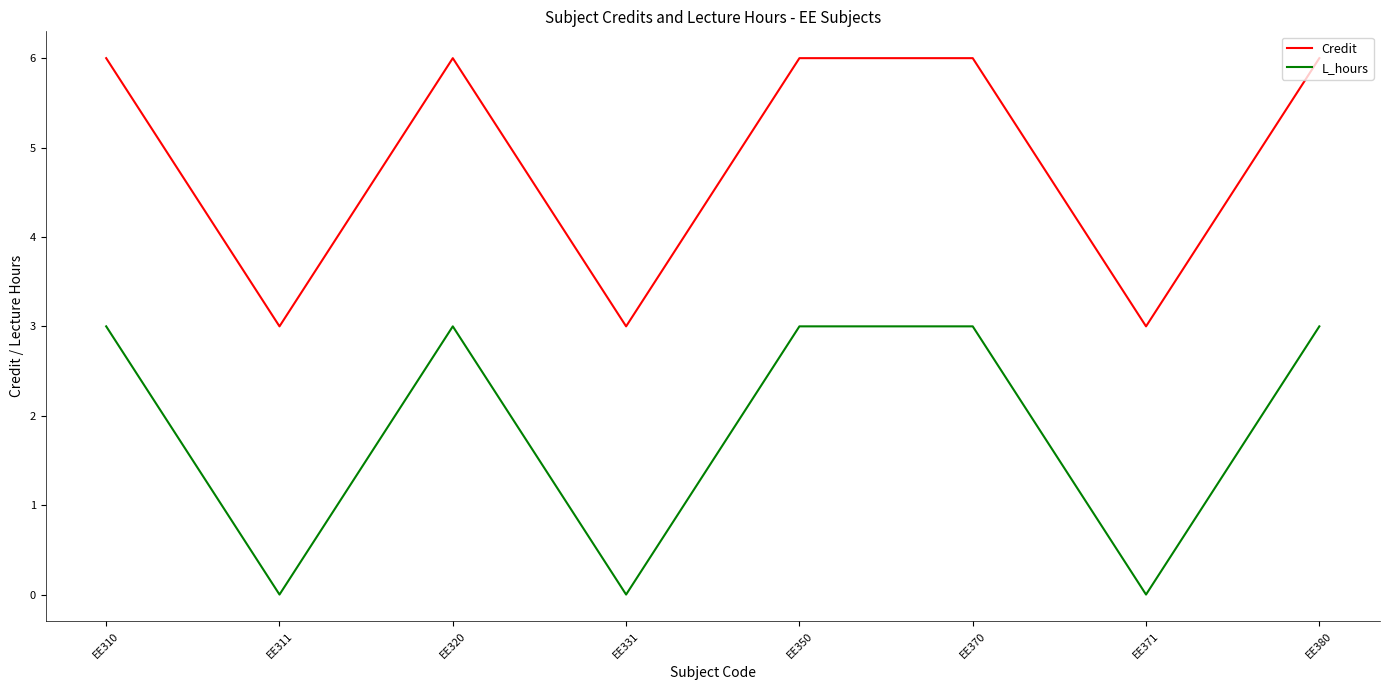

Is it true that Credit equals 1 at EE320?

False